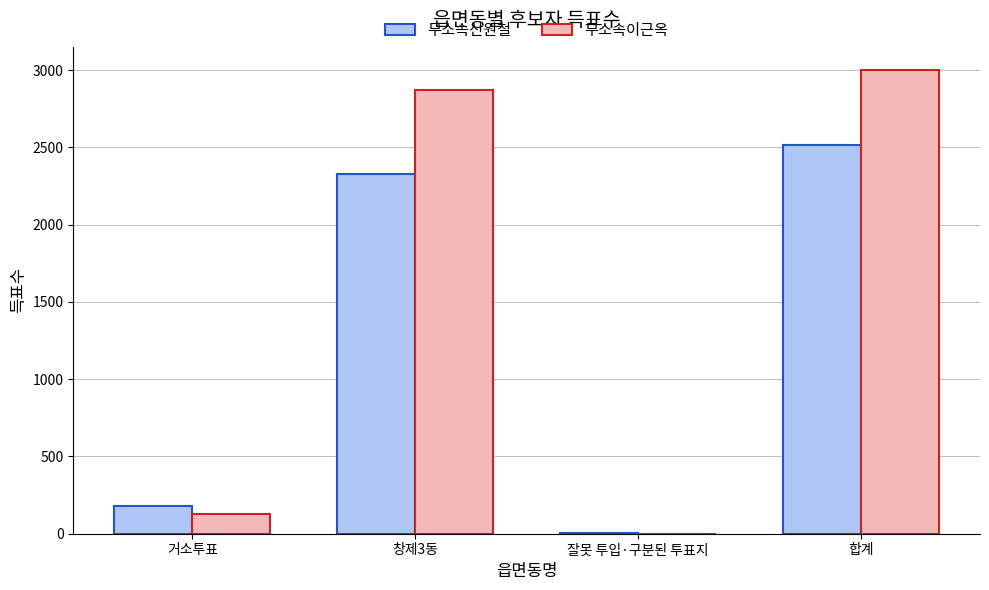

What is the spread (max minus min) of values at 창제3동?

545